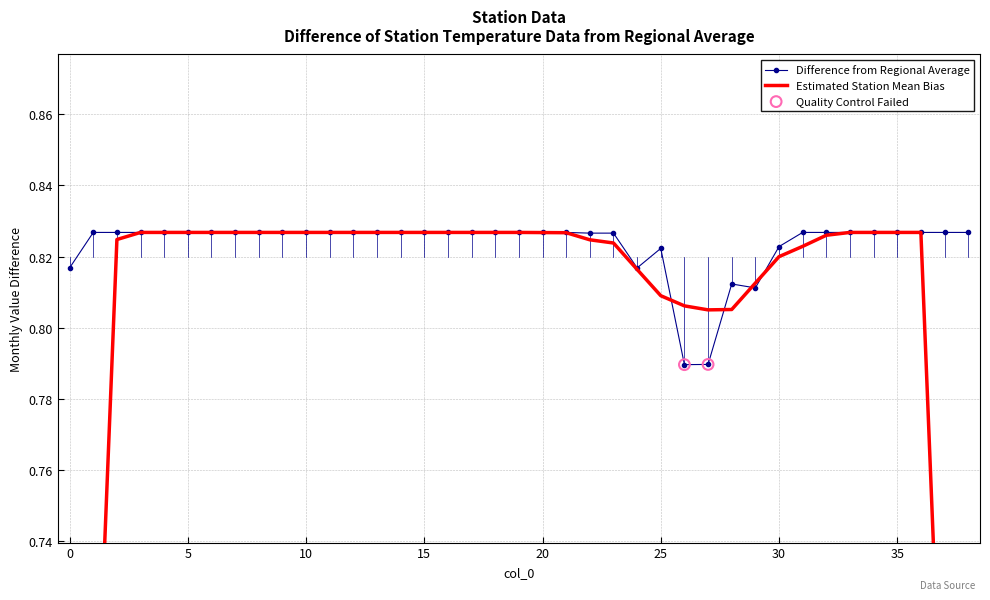

Which has a higher value, 8 or 34?

8